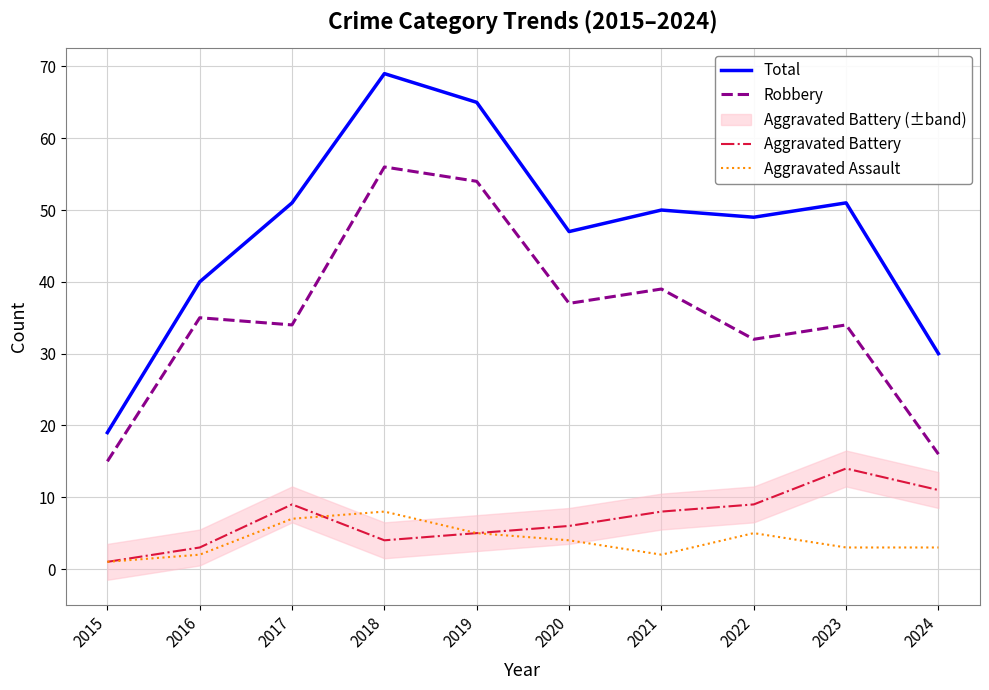

Which category has the lowest value across all series?

2015